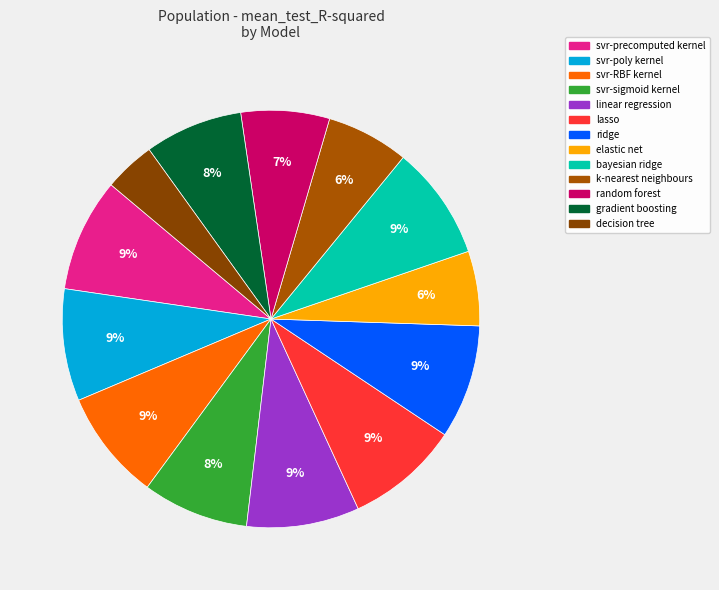

Is there any slice that represents more than half of the pie?

No